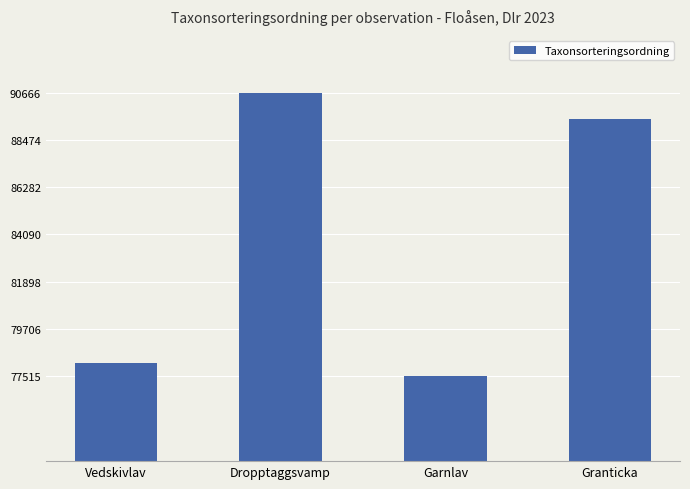

What is the average value?

83928